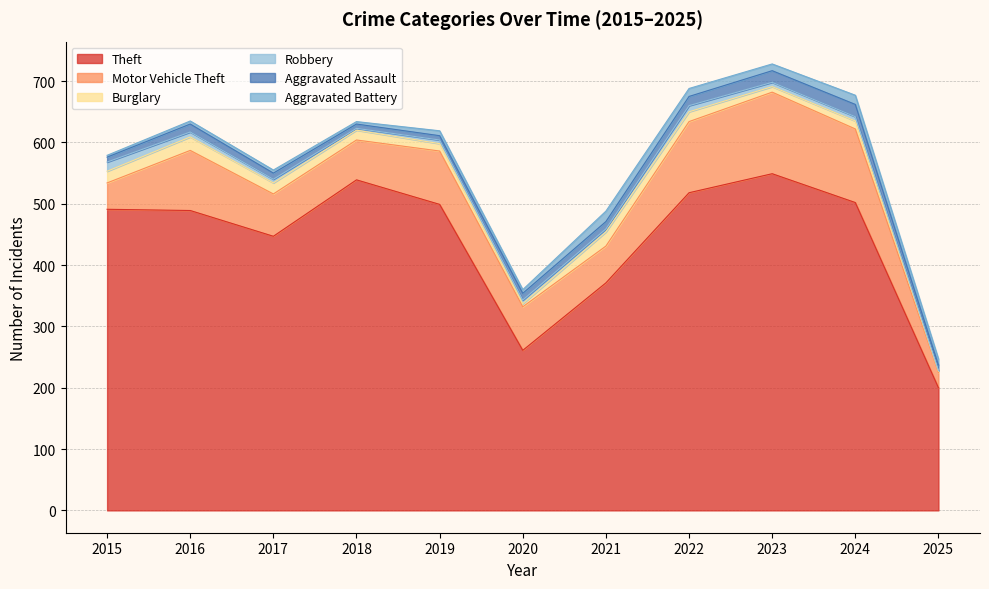

Which has a higher value, 2025 or 2017?

2017